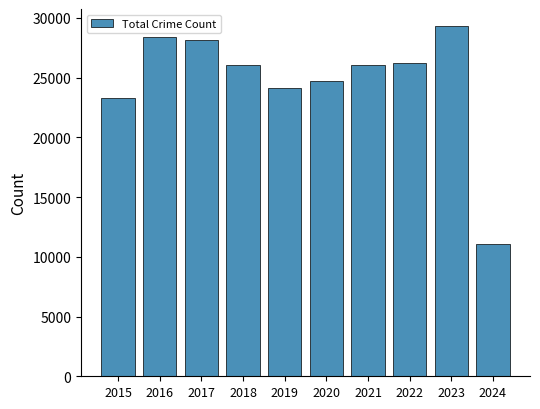

Where does the data first go above 26043?

2016